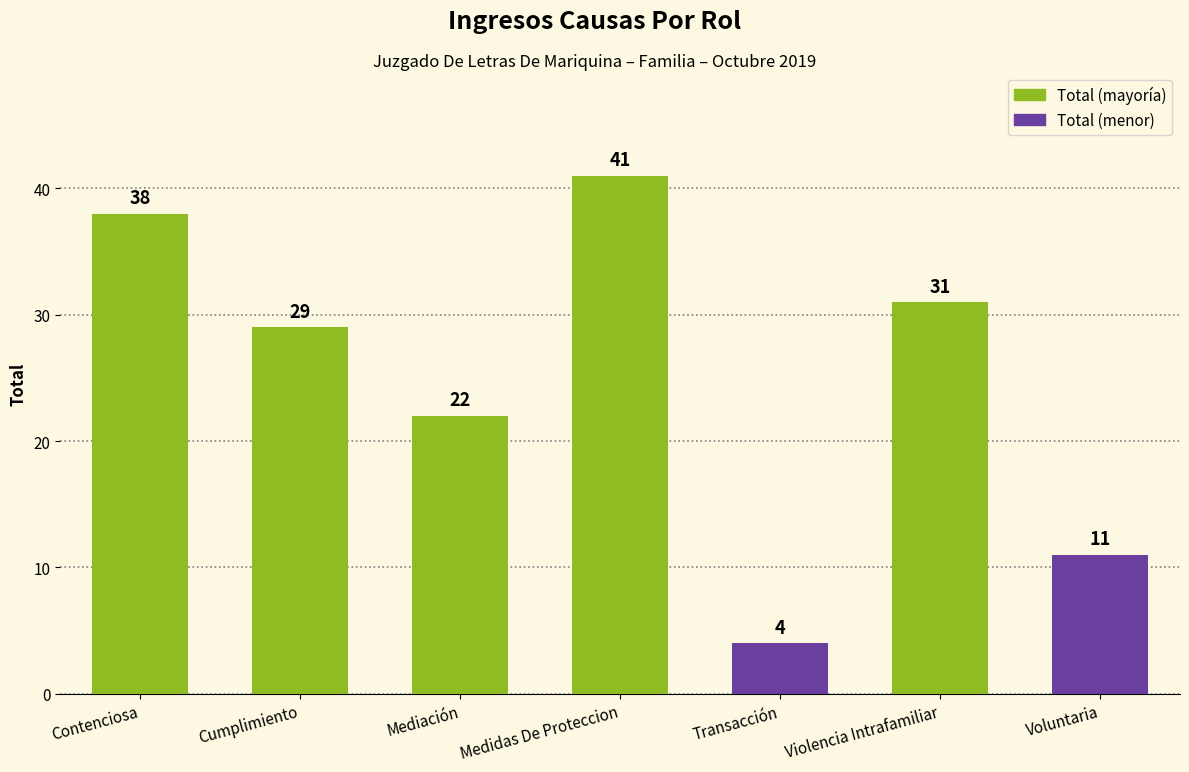

What position from the left is Violencia Intrafamiliar?

6